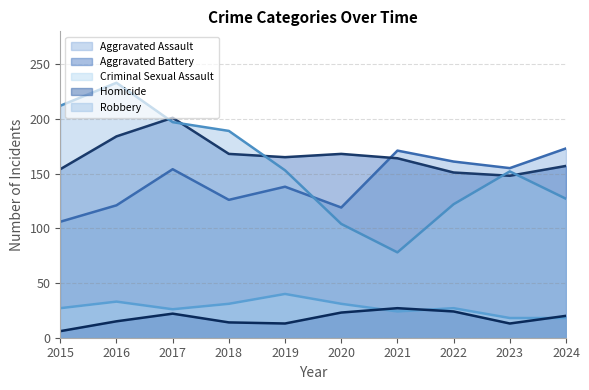

How many interior local valleys does the Homicide series have?

2